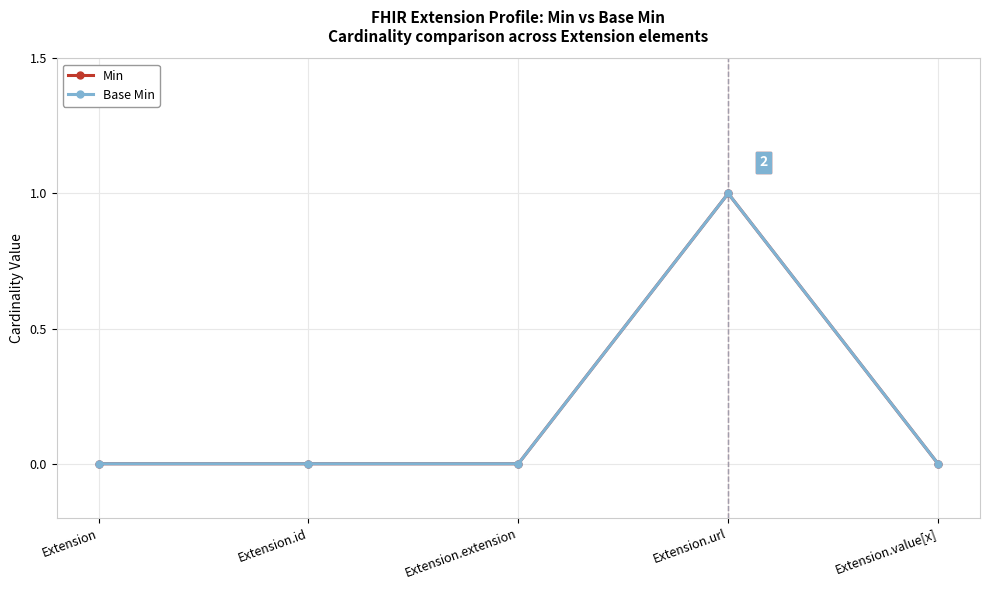

Rank the series by their maximum value, from highest to lowest.

Min, Base Min